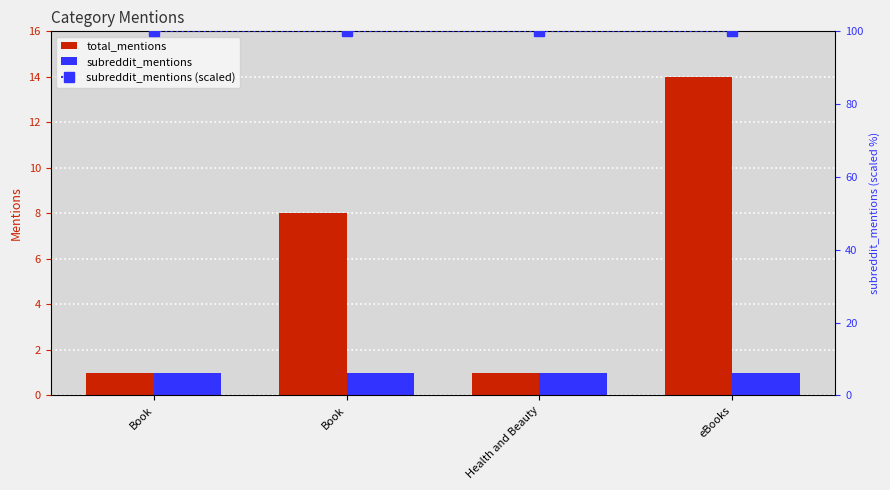

Where is subreddit_mentions nearest to the value 1?

Book